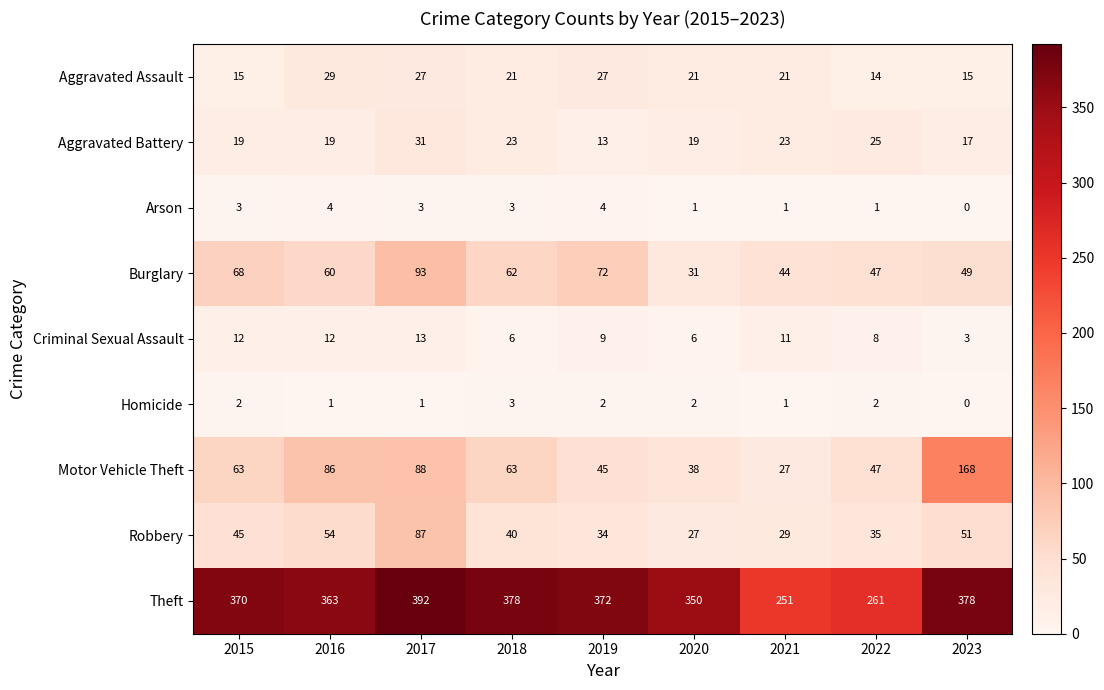

Rank the series by their maximum value, from highest to lowest.

Theft, Motor Vehicle Theft, Burglary, Robbery, Aggravated Battery, Aggravated Assault, Criminal Sexual Assault, Arson, Homicide